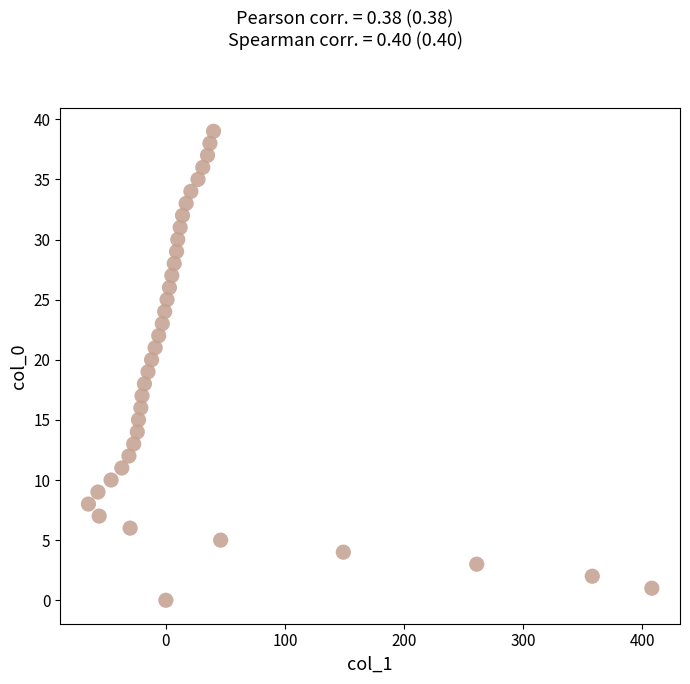

What is the range of X values (max minus min)?

473